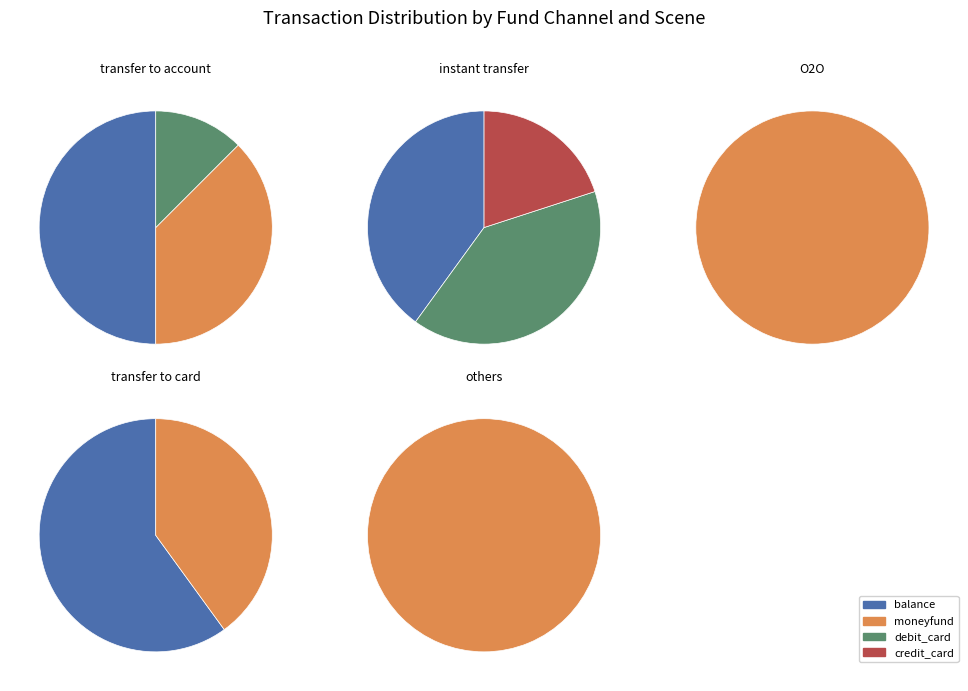

What percentage is the balance slice, to the nearest percent?

42%